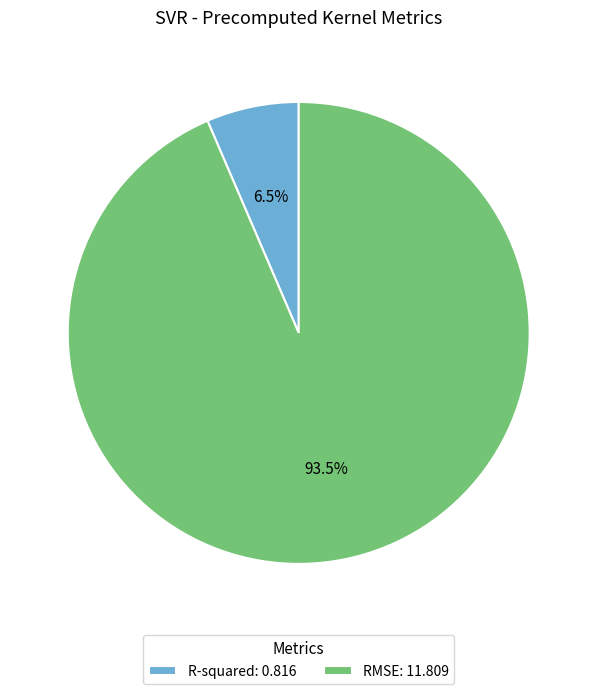

What is the smallest slice in the pie chart?

R-squared